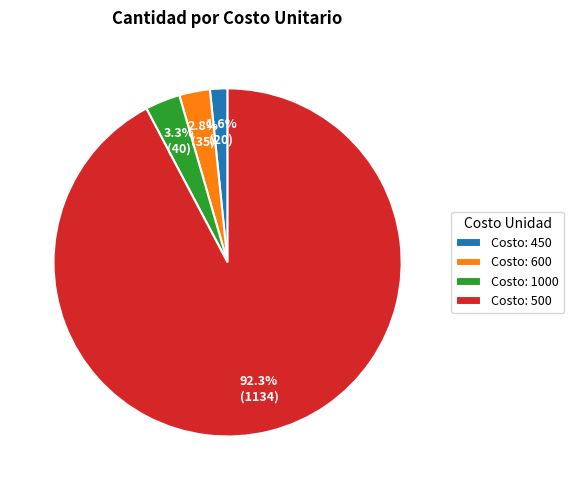

Which category has the biggest portion of the pie?

Costo: 500